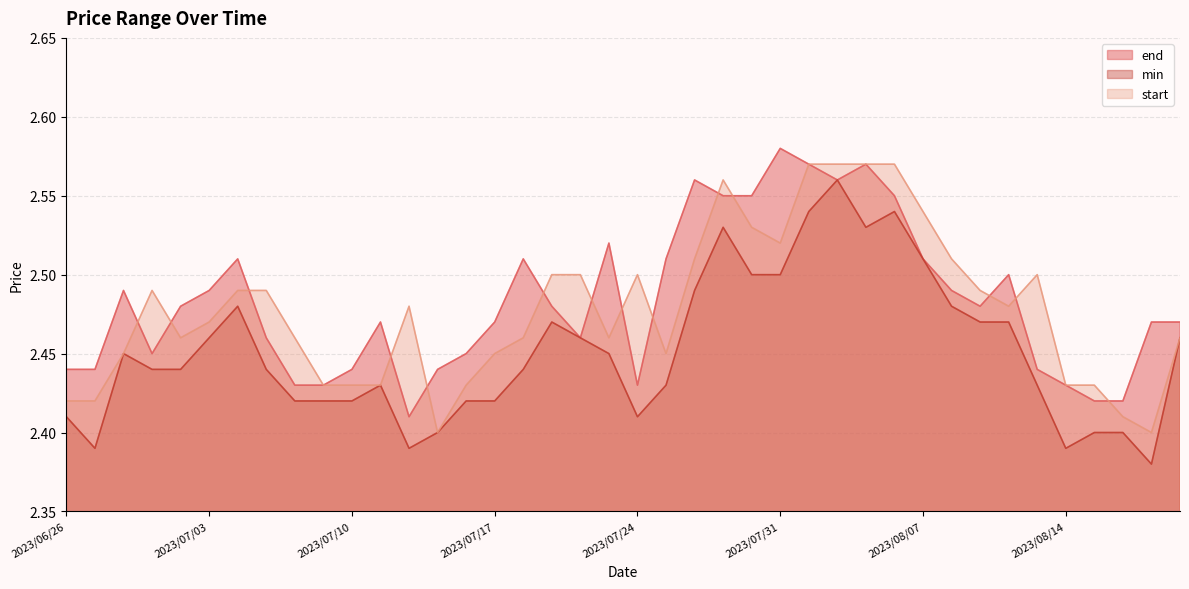

What is the approximate value of min at 2023/08/16?

2.4